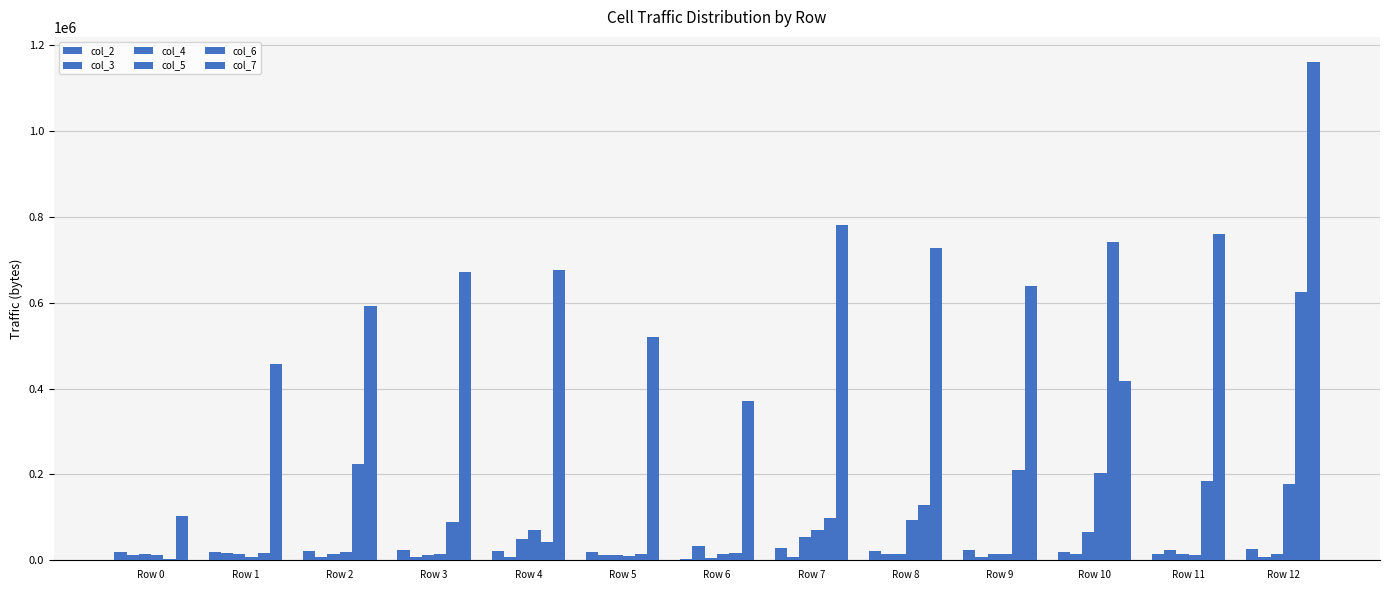

Which category has the lowest value in the col_7 series?

Row 0